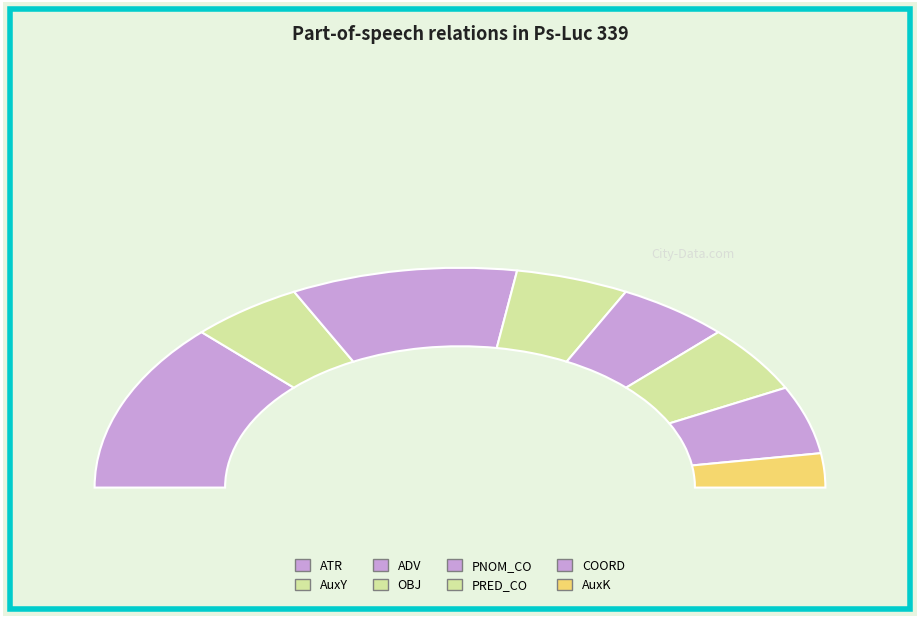

To the nearest percent, what is the combined percentage of AuxY and ATR?

35%